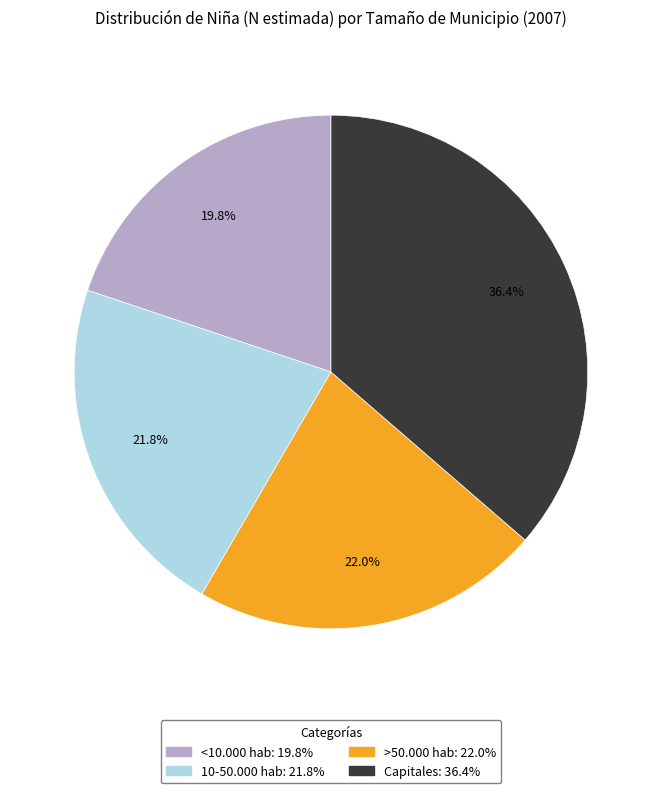

Which slice is the largest?

Capitales: 36.4%